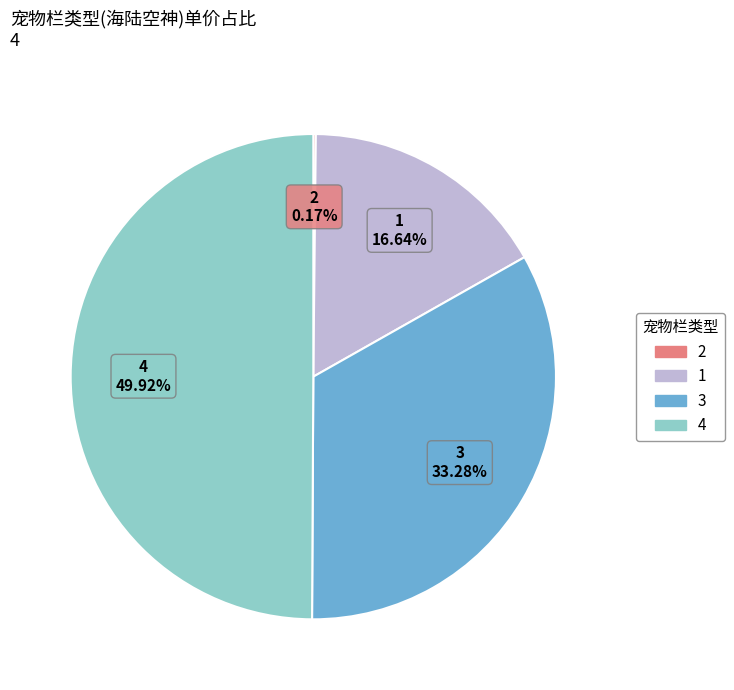

Between 1 and 3, which is larger?

3